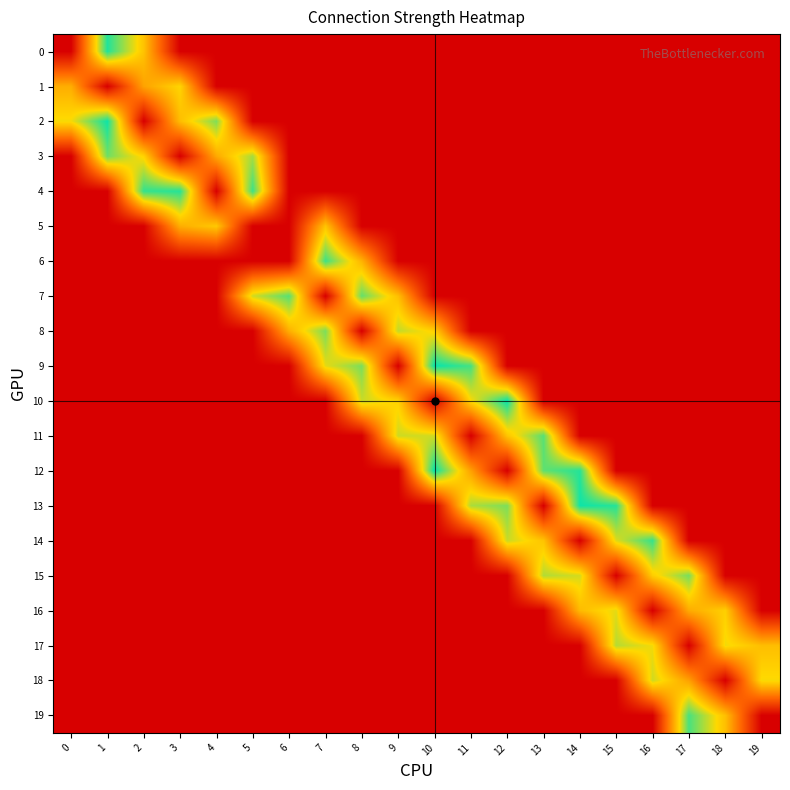

How many data points does each series have?

20